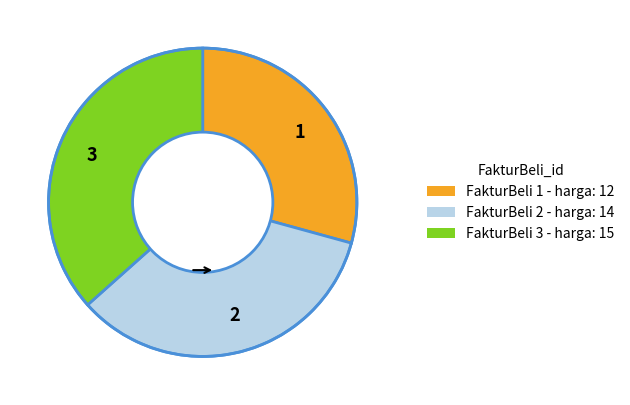

Which slice is the largest?

3